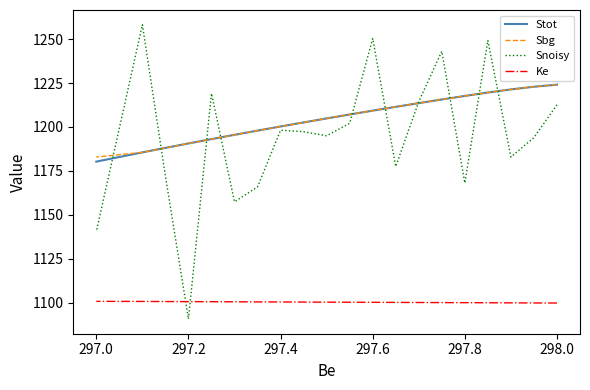

True or false: Sbg and Ke intersect in this chart.

False